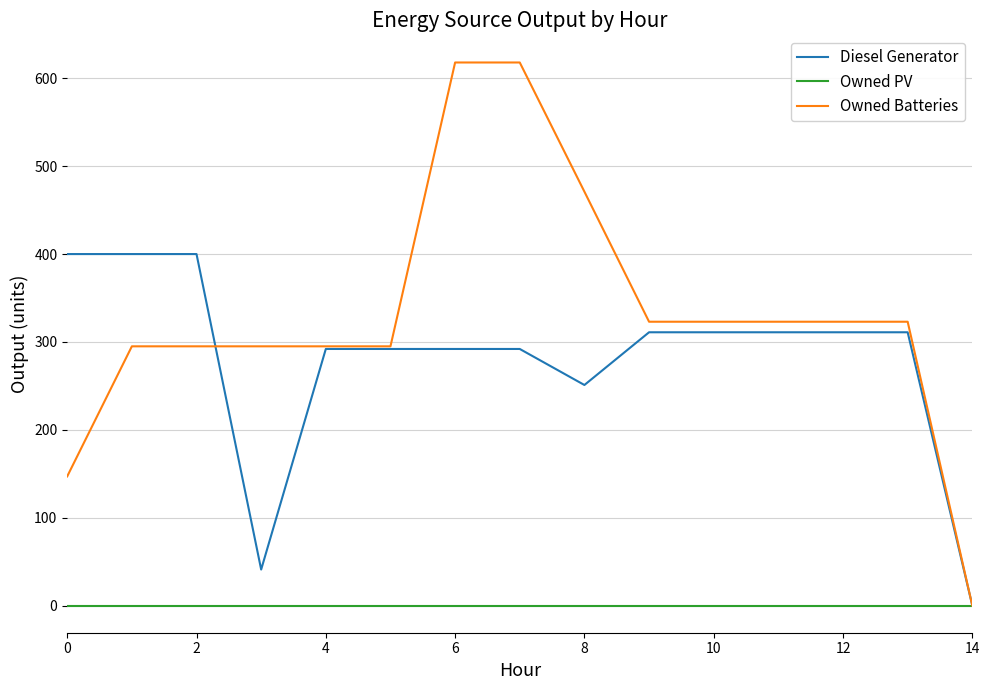

Rank the series by their maximum value, from highest to lowest.

Owned Batteries, Diesel Generator, Owned PV